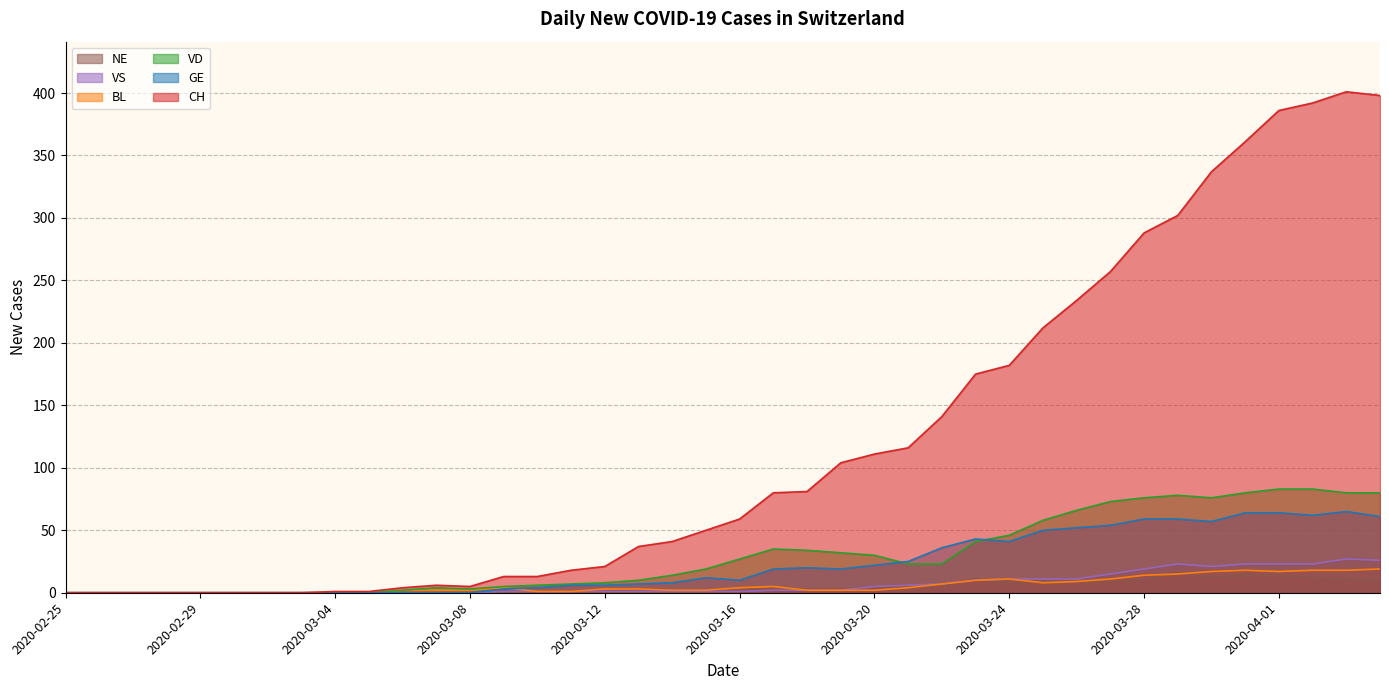

Is the value of BL at 2020-03-08 greater than the value of VD at 2020-03-03?

Yes